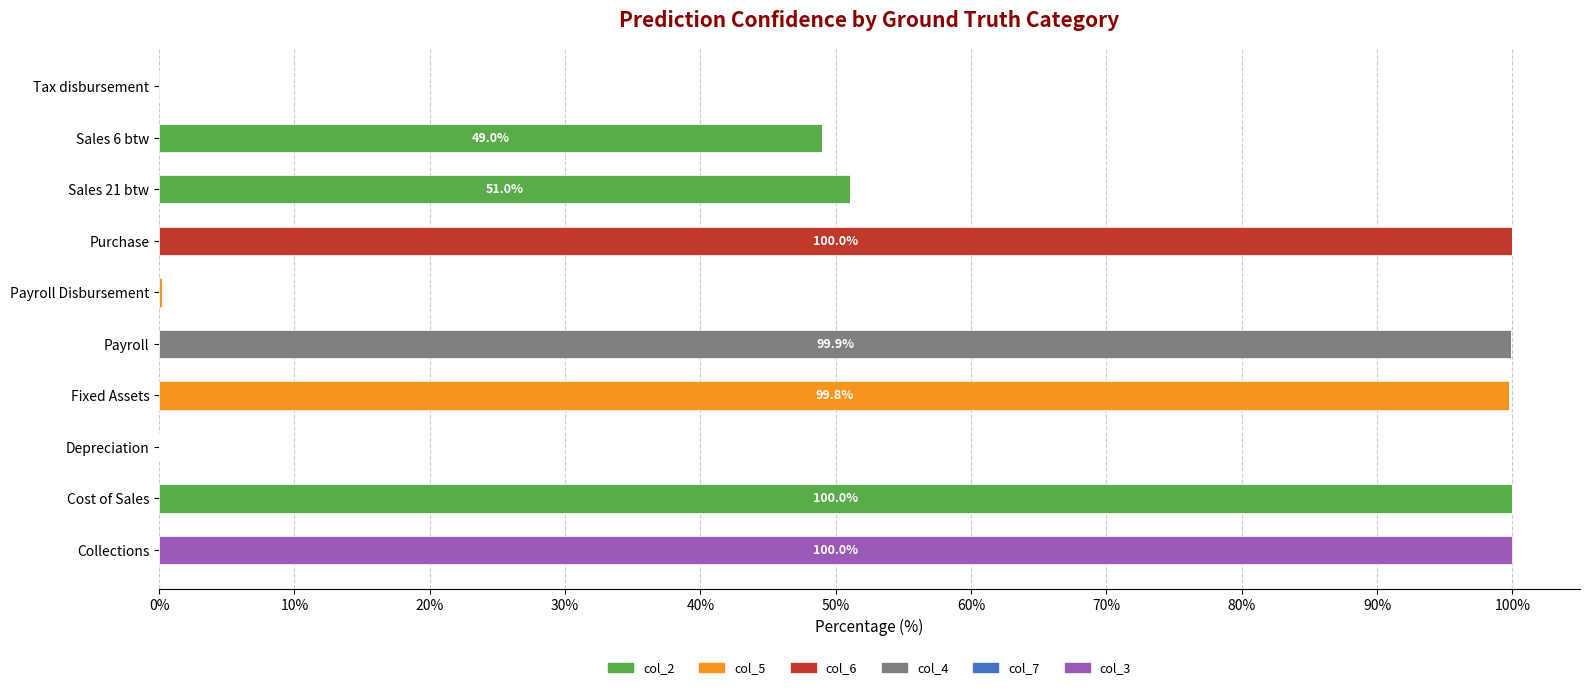

What is the difference between the maximum and minimum values in the col_5 series?

99.8